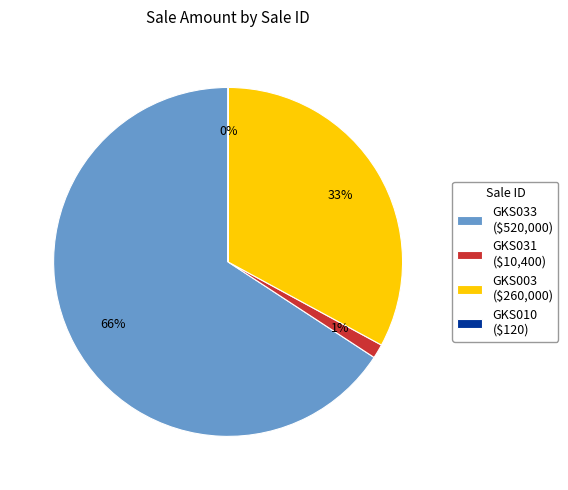

Is GKS003 the majority of the pie?

No